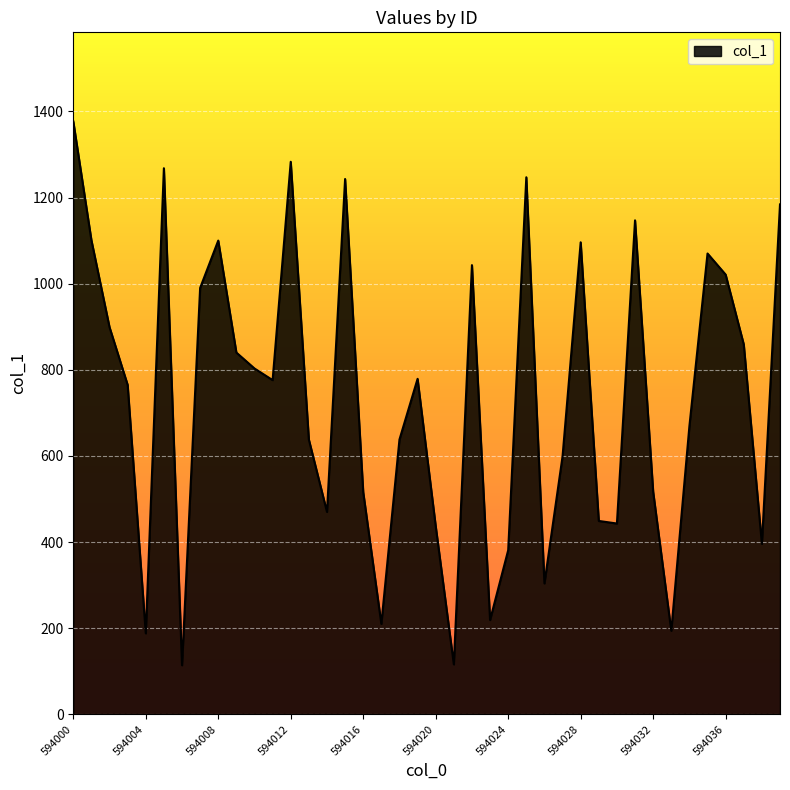

What is the difference between the maximum and minimum values?

1263